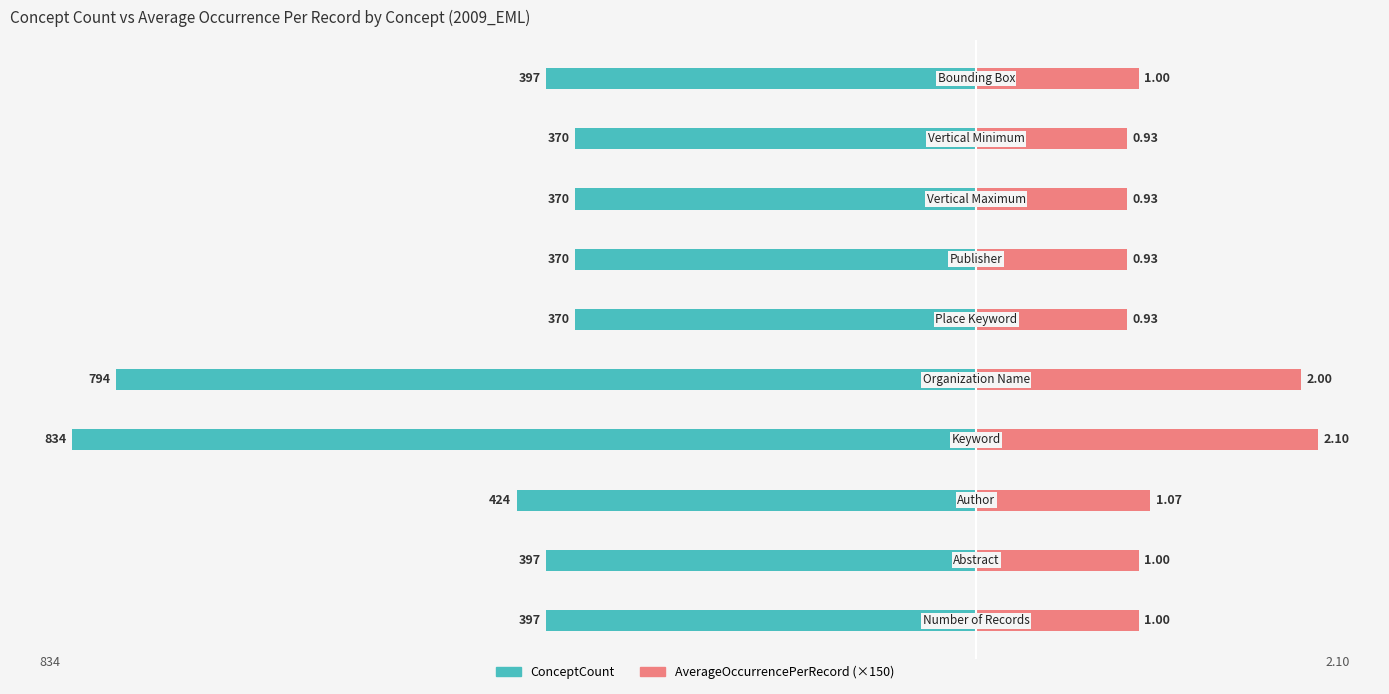

How many bars are there in each group?

2